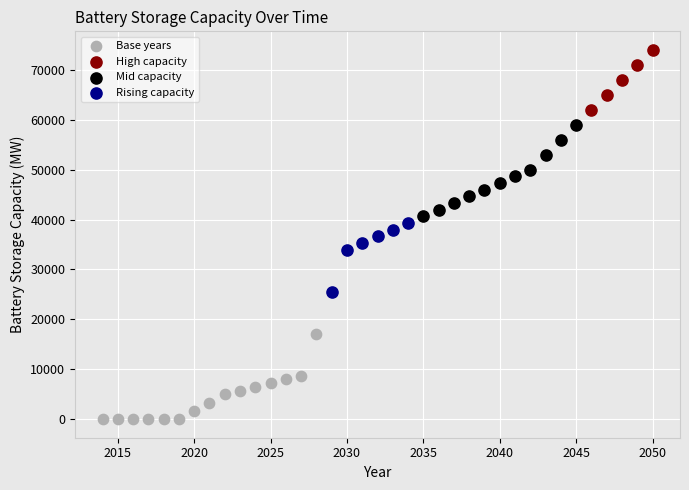

Which series reaches the maximum Y coordinate?

High capacity